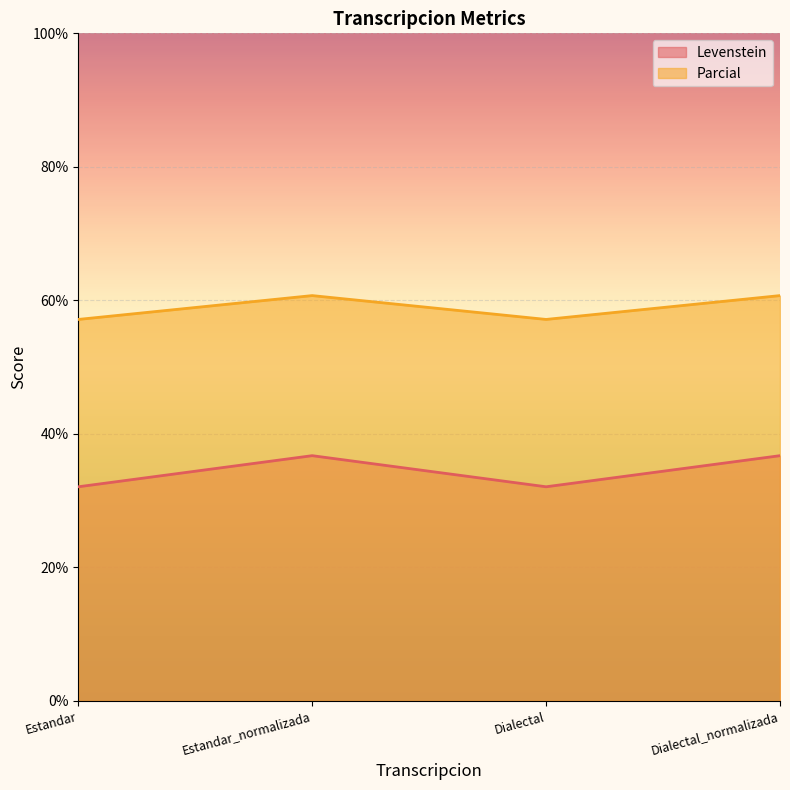

List the series in order of their peak value, lowest first.

Levenstein, Parcial